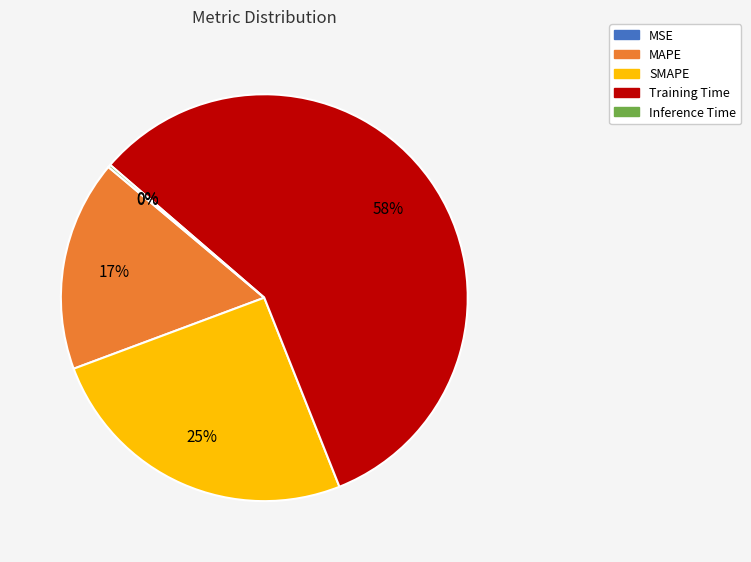

Does any single category account for the majority?

Yes